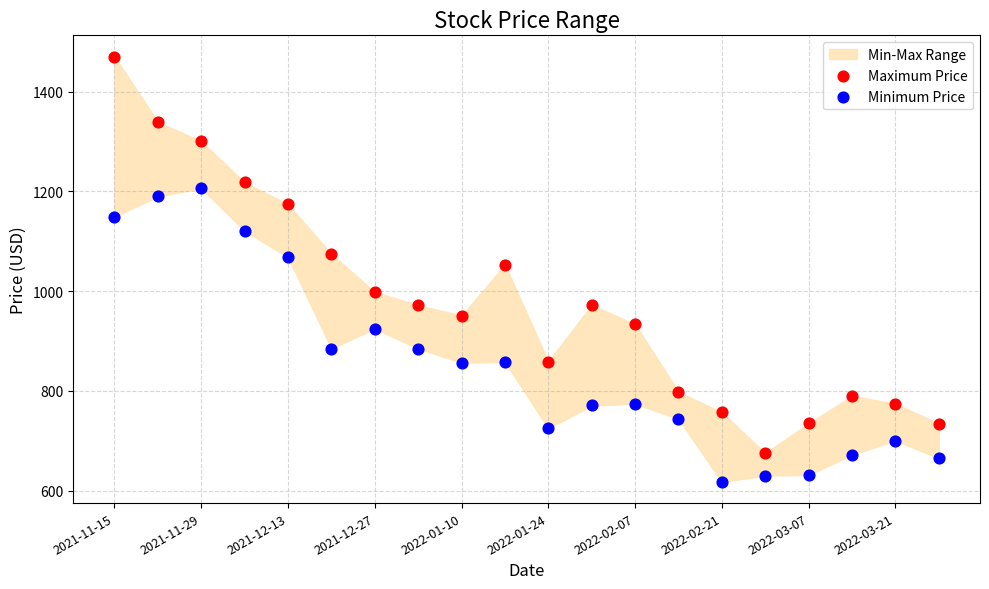

Across all data points, what is the range of Y values (max minus min)?

852.0